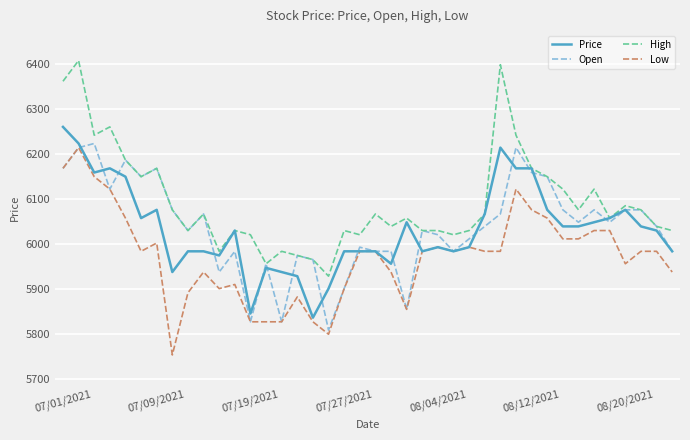

What is the minimum value shown in the chart?

5754.2